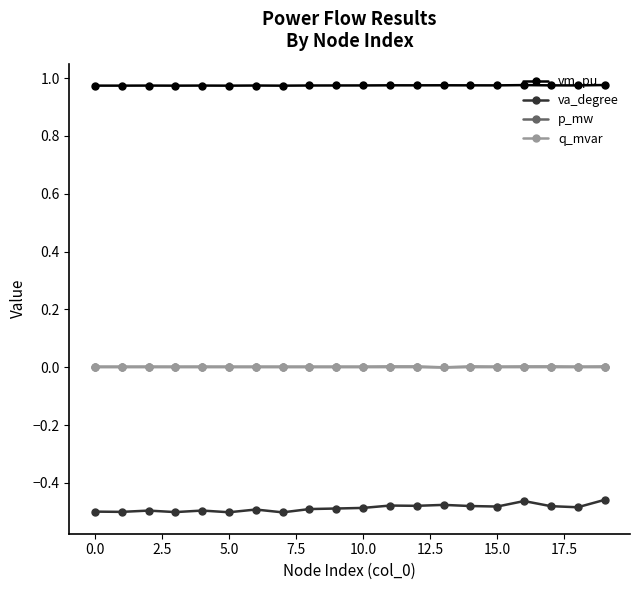

Which series has the largest total across all categories?

vm_pu